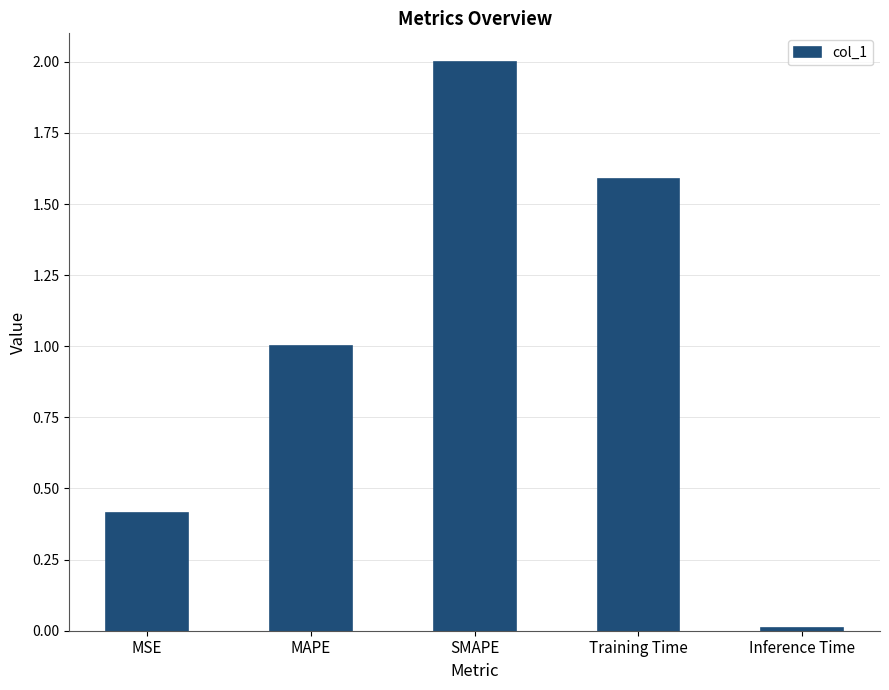

The value at MSE is 0.7. True or false?

False